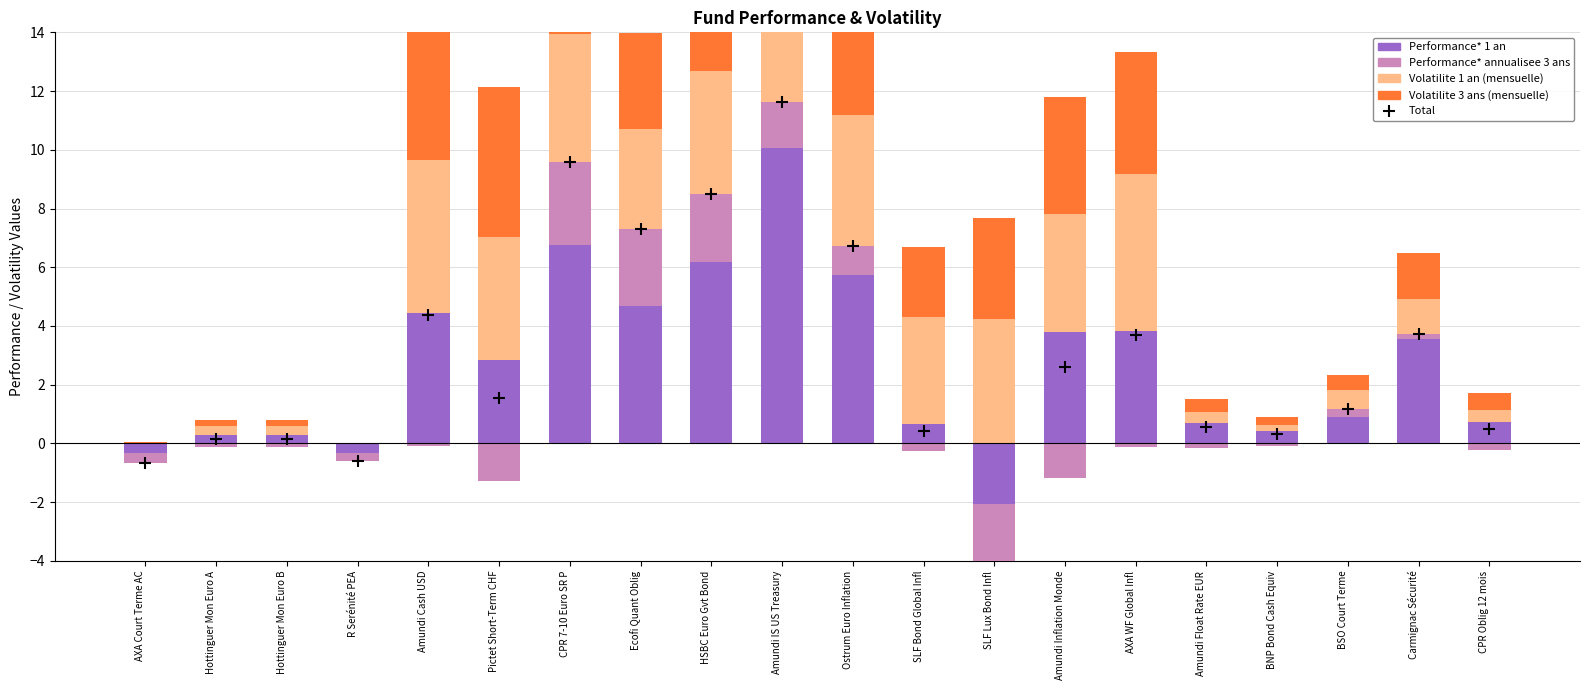

Between Amundi IS US Treasury and Amundi Float Rate EUR, which series saw the biggest shift?

Performance* 1 an